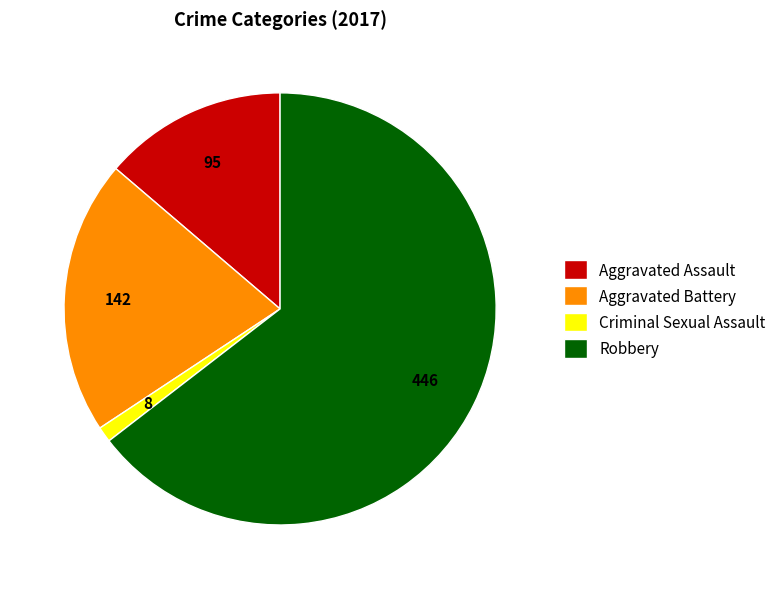

What is the majority slice?

Robbery